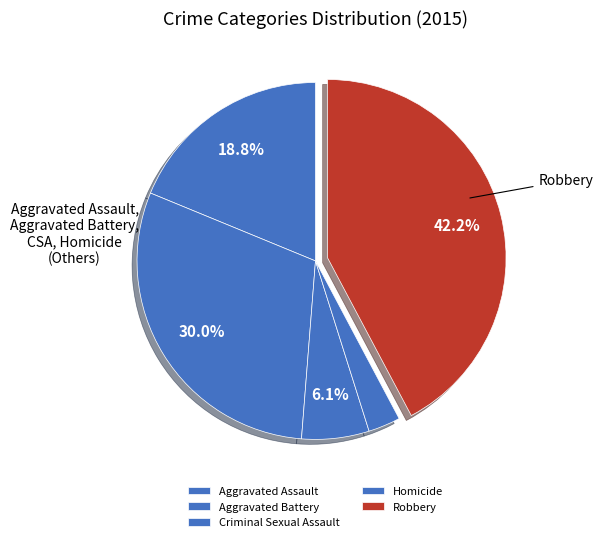

Does Homicide represent more than half of the total?

No